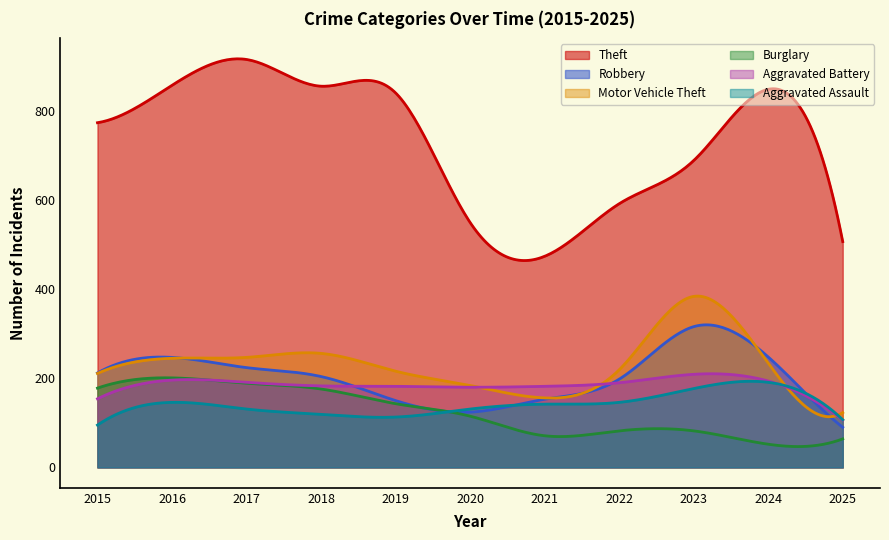

The value of Robbery at 2024 is 92. True or false?

False